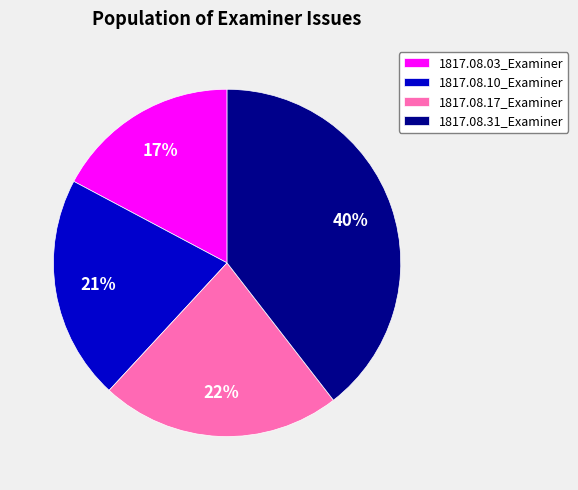

The 1817.08.31_Examiner slice represents 40% of the pie. True or false?

True